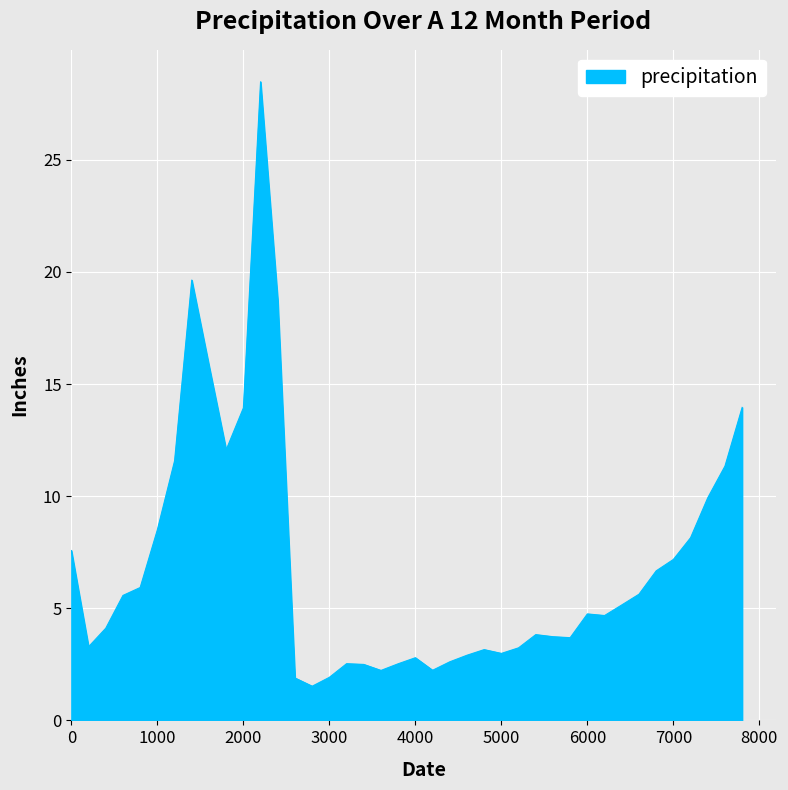

What is the difference between the maximum and minimum values?

27.0